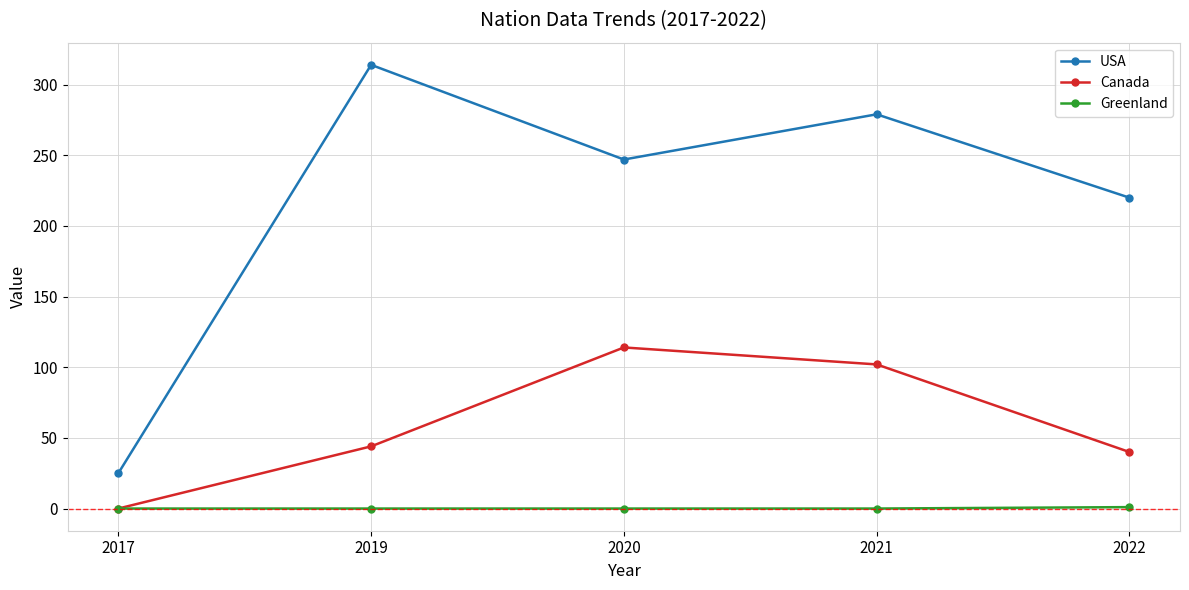

How many lines are shown in the chart?

3